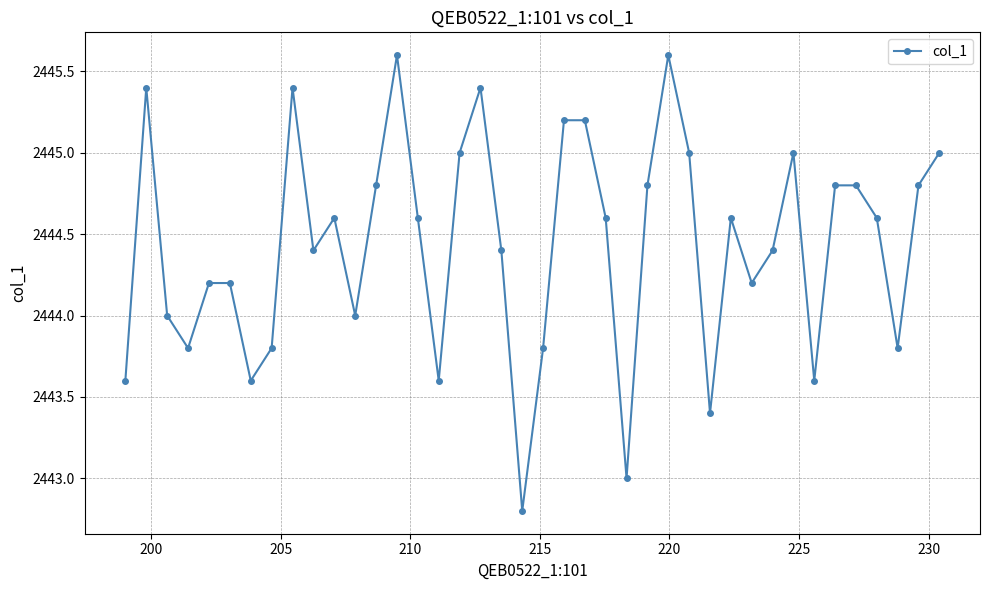

How many interior local valleys (lower than both neighbors) does the data have?

11